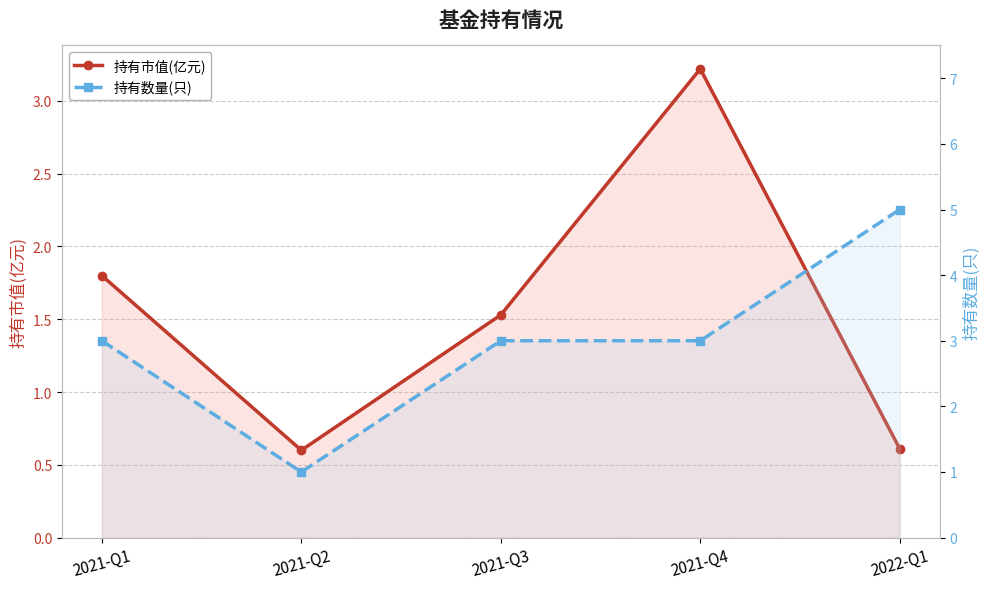

Is the value of 持有数量(只) at 2021-Q1 greater than the value of 持有市值(亿元) at 2021-Q2?

Yes